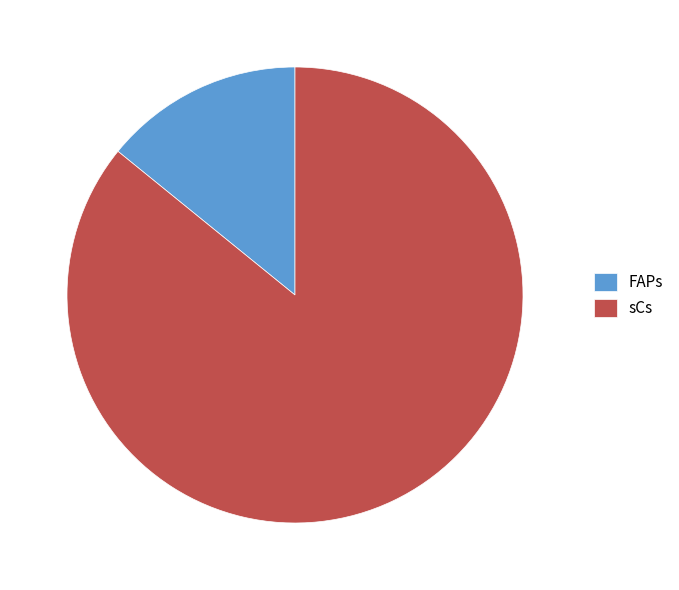

What is the ratio of the value at sCs to the value at FAPs?

6.1